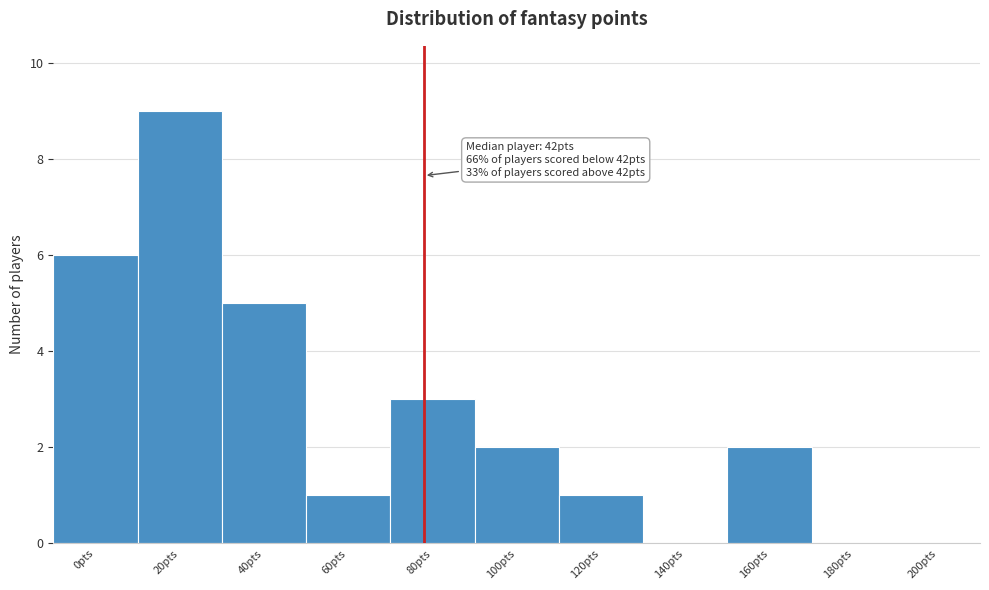

Reading left to right, what are all the values shown in this chart?

0pts=6	20pts=9	40pts=5	60pts=1	80pts=3	100pts=2	120pts=1	140pts=0	160pts=2	180pts=0	200pts=0